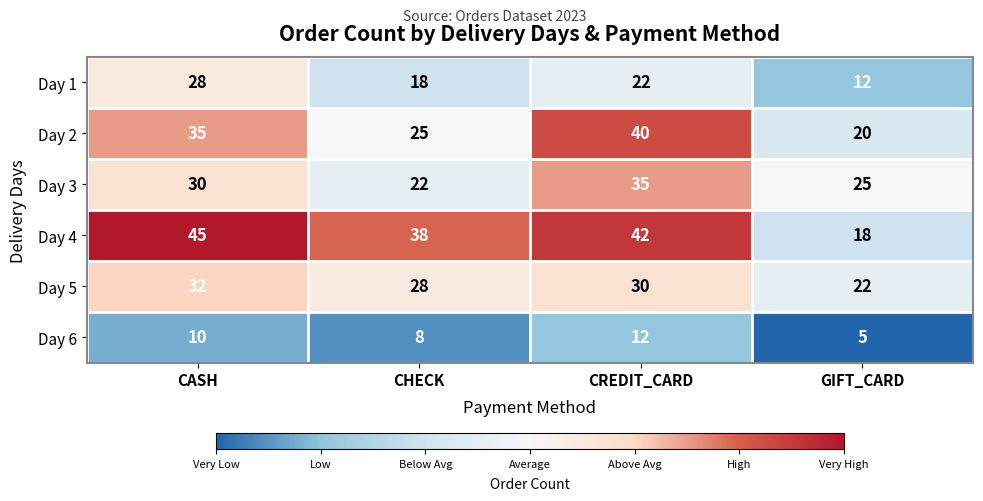

Rank the series by their maximum value, from lowest to highest.

Day 6, Day 1, Day 5, Day 3, Day 2, Day 4